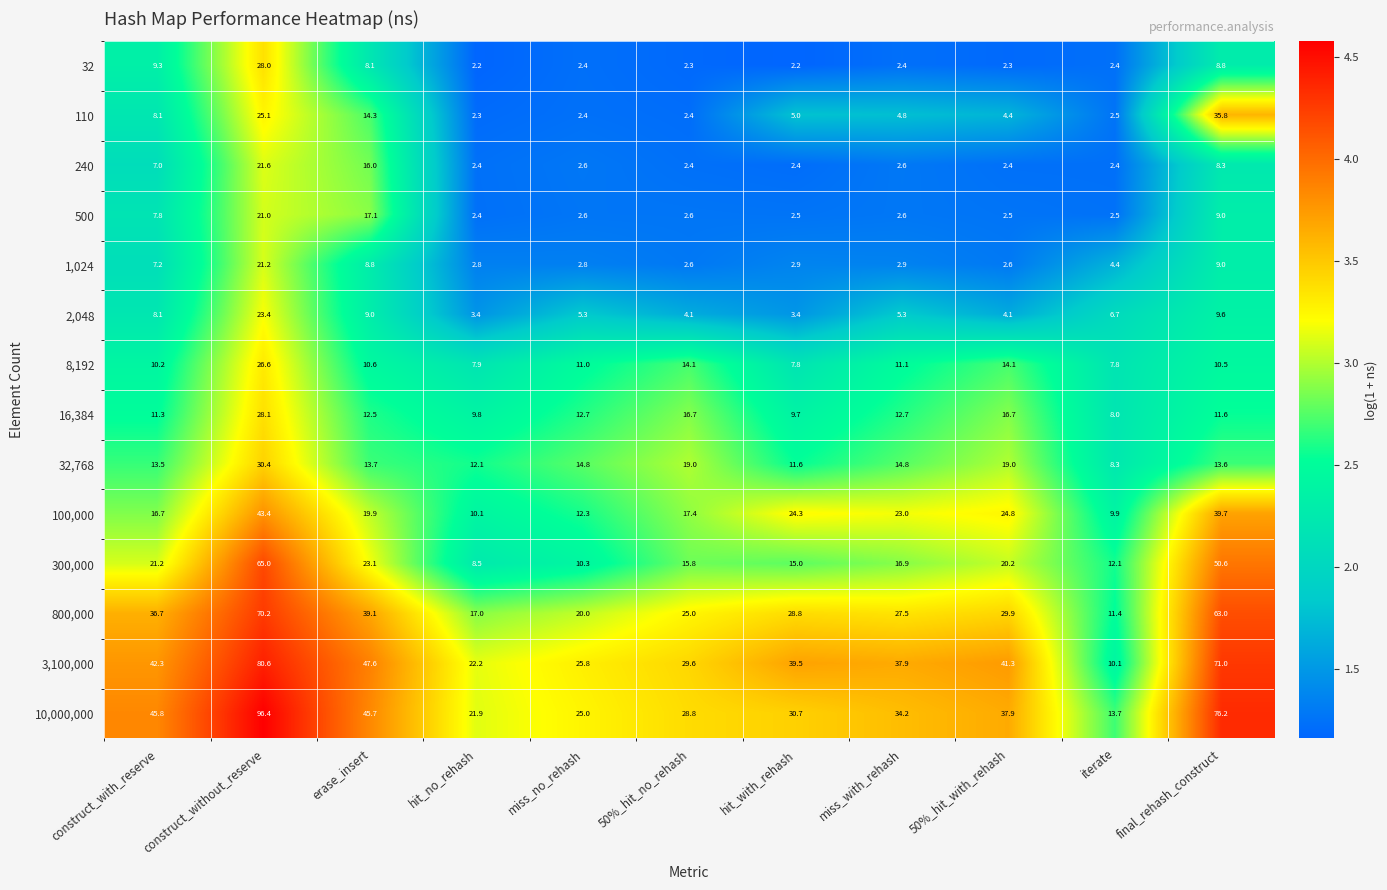

Rank the categories by 3,100,000 value from highest to lowest.

construct_without_reserve, final_rehash_construct, erase_insert, construct_with_reserve, 50%_hit_with_rehash, hit_with_rehash, miss_with_rehash, 50%_hit_no_rehash, miss_no_rehash, hit_no_rehash, iterate